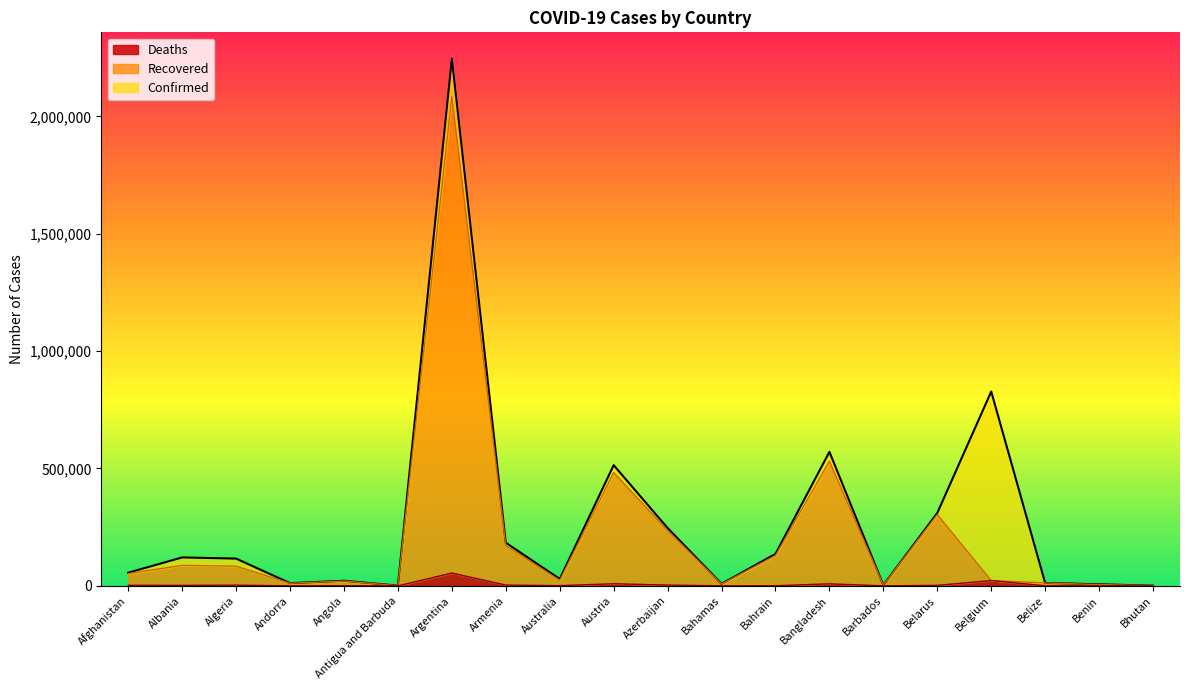

How many categories are shown in the chart?

20